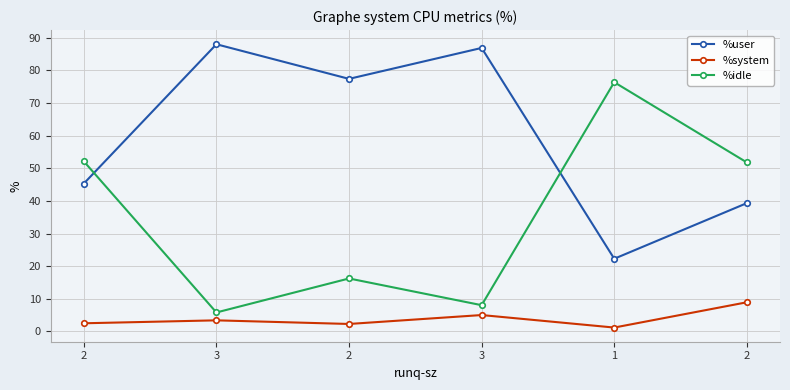

Reading right to left, list all the values displayed in this chart.

%user: 39.3	22.3	86.8	77.3	88.0	45.3
%system: 8.9	1.2	5.0	2.3	3.4	2.5
%idle: 51.8	76.3	8.1	16.2	5.8	52.1